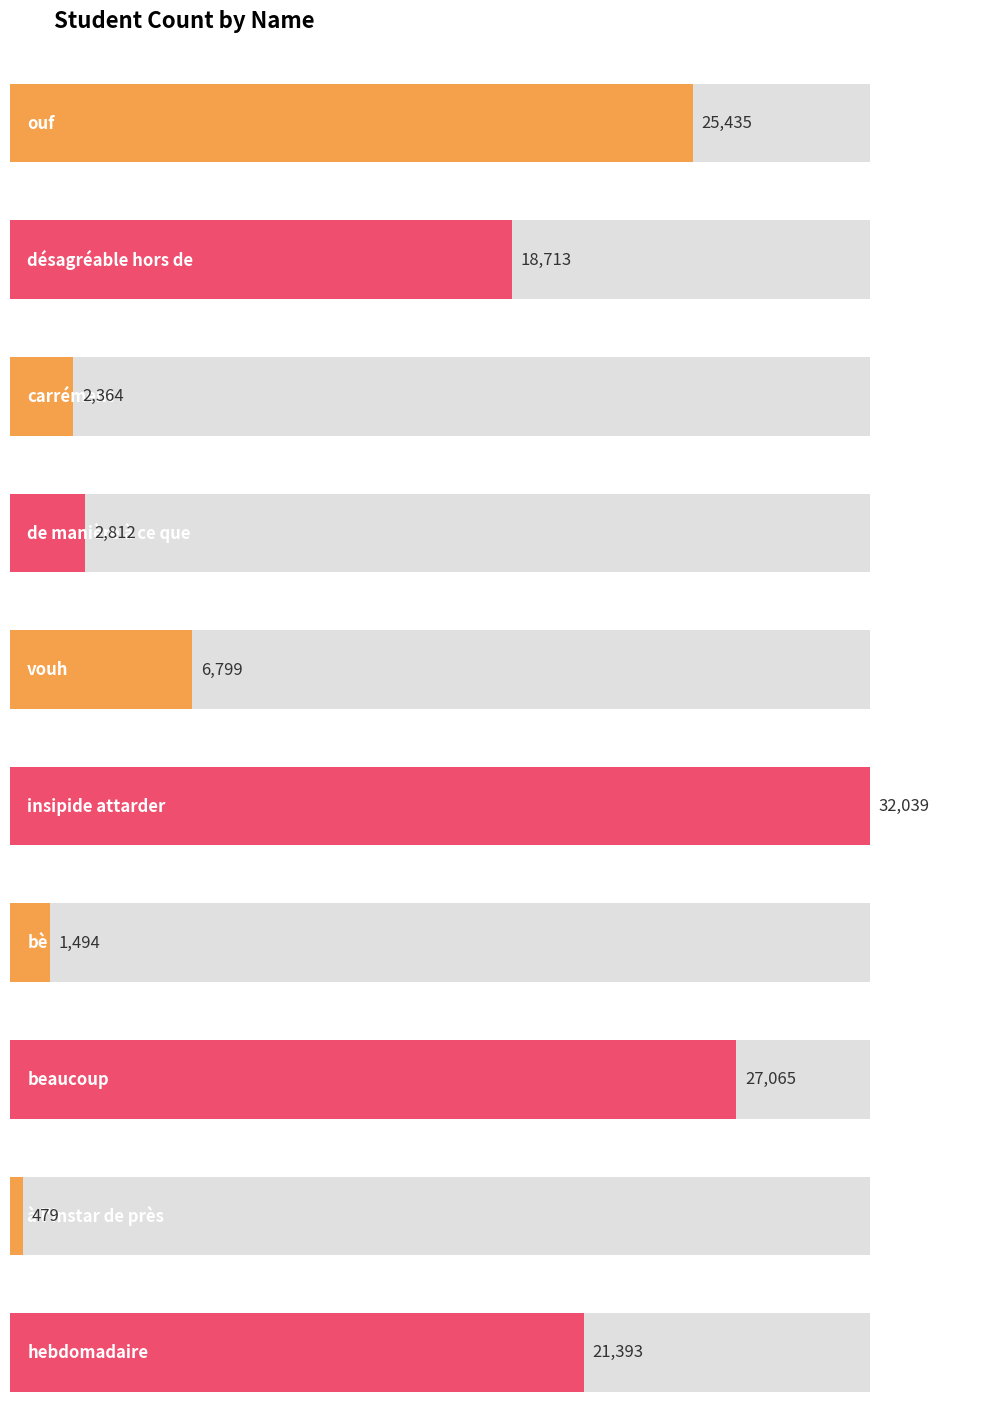

Reading left to right, list all the values displayed in this chart.

ouf=25435	désagréable hors de=18713	carrément=2364	de manière à ce que=2812	vouh=6799	insipide attarder=32039	bè=1494	beaucoup=27065	à l'instar de près=479	hebdomadaire=21393